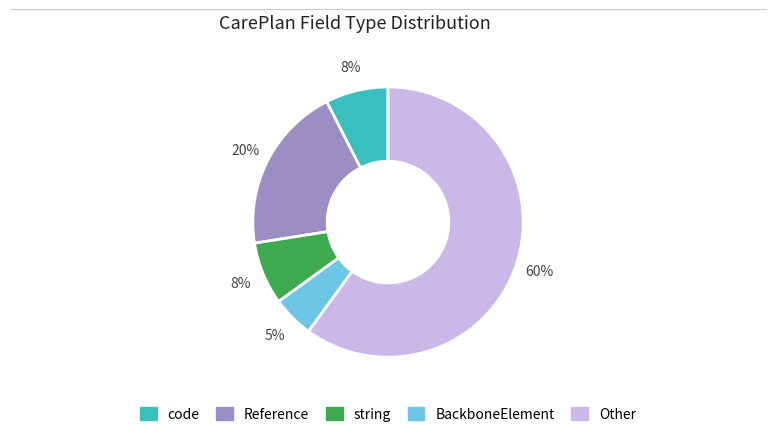

To the nearest percent, what is the difference between the largest and smallest slice percentages?

55%